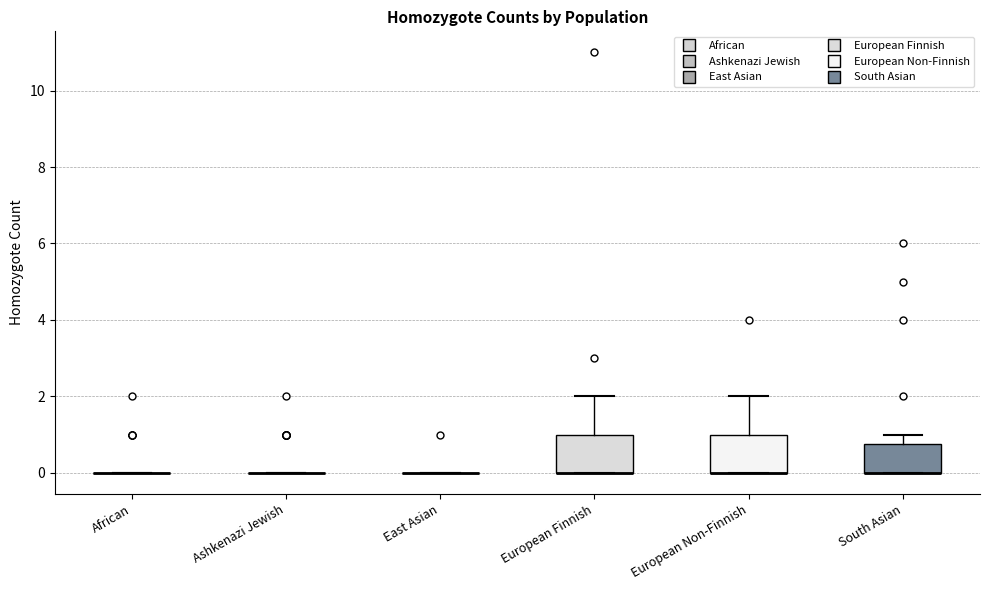

Reading left to right, transcribe this box plot: for each box, give where its median line is, the range the box spans, and where its two whiskers end, as read against the y-axis. The values are not printed on the chart, so give them approximately, as read against the axis.

African: box collapsed to a line at 0.0, whiskers 0.0 to 0.0
Ashkenazi Jewish: box collapsed to a line at 0.0, whiskers 0.0 to 0.0
East Asian: box collapsed to a line at 0.0, whiskers 0.0 to 0.0
European Finnish: median 0.0 (drawn on the box's lower edge), box 0.0 to 1.0, whiskers 0.0 to 2.0
European Non-Finnish: median 0.0 (drawn on the box's lower edge), box 0.0 to 1.0, whiskers 0.0 to 2.0
South Asian: median 0.0 (drawn on the box's lower edge), box 0.0 to 0.8, whiskers 0.0 to 1.0